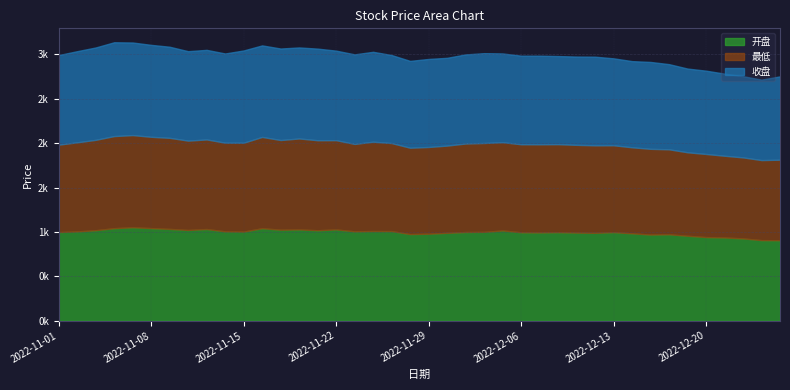

What is the sum of all 最低 values?

39478.0